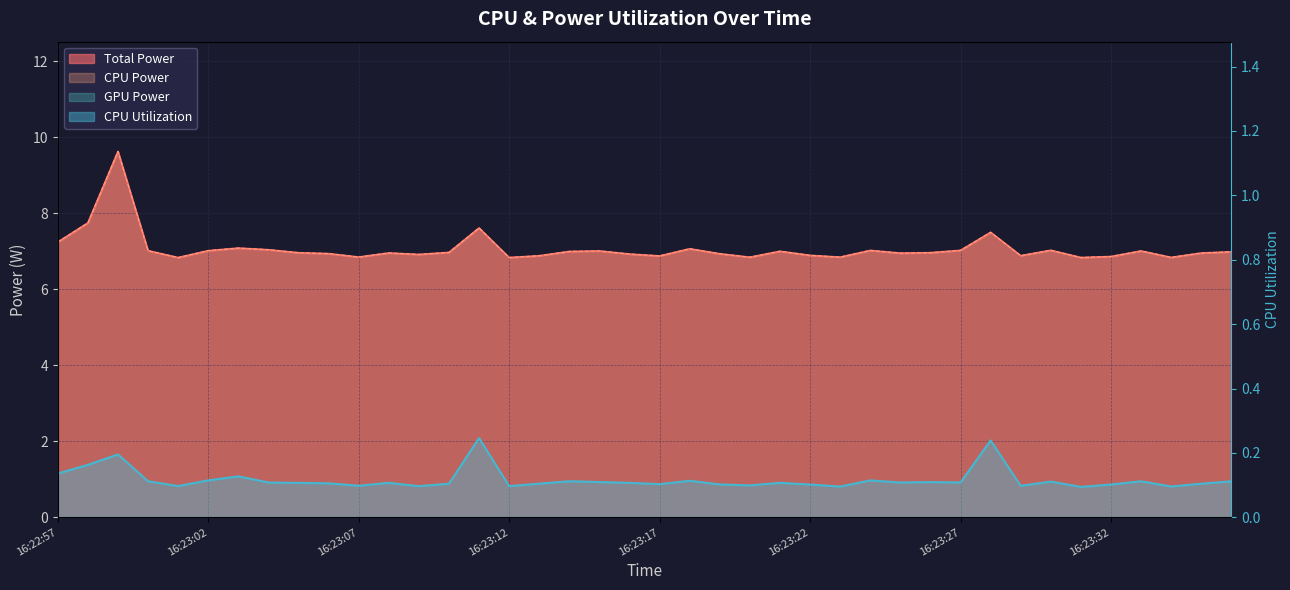

True or false: CPU Utilization and CPU Power cross at least once.

False